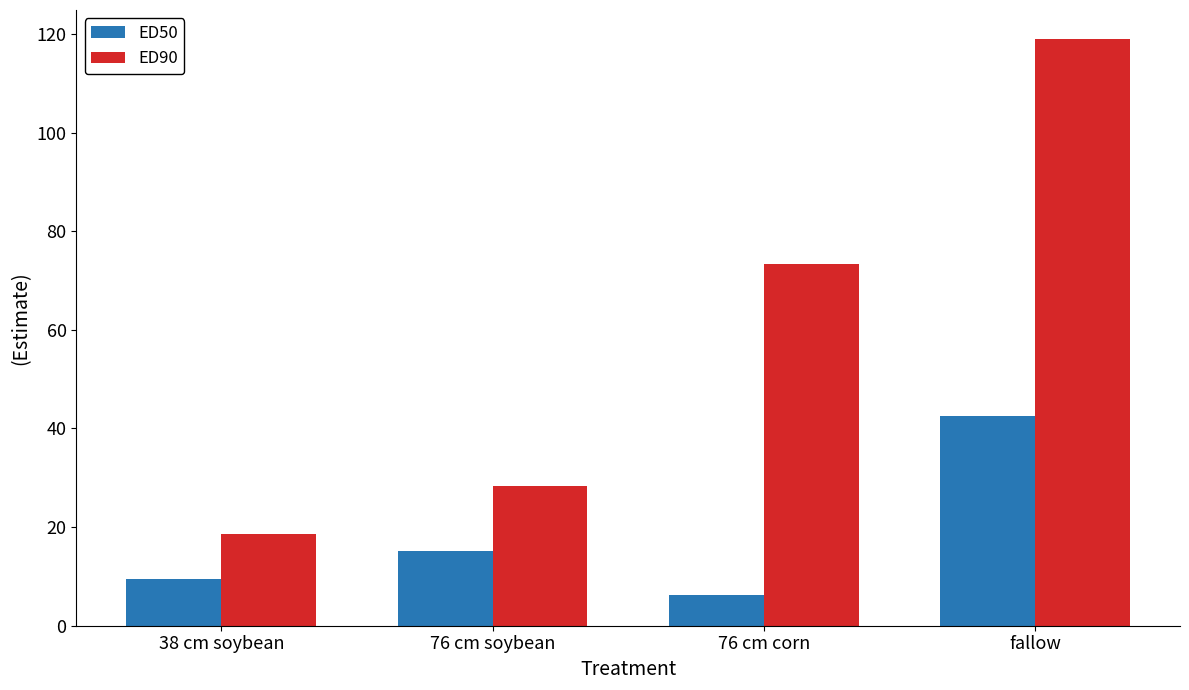

Reading left to right, list all the values displayed in this chart.

ED50: 9.4	15.2	6.2	42.5
ED90: 18.6	28.3	73.4	118.9